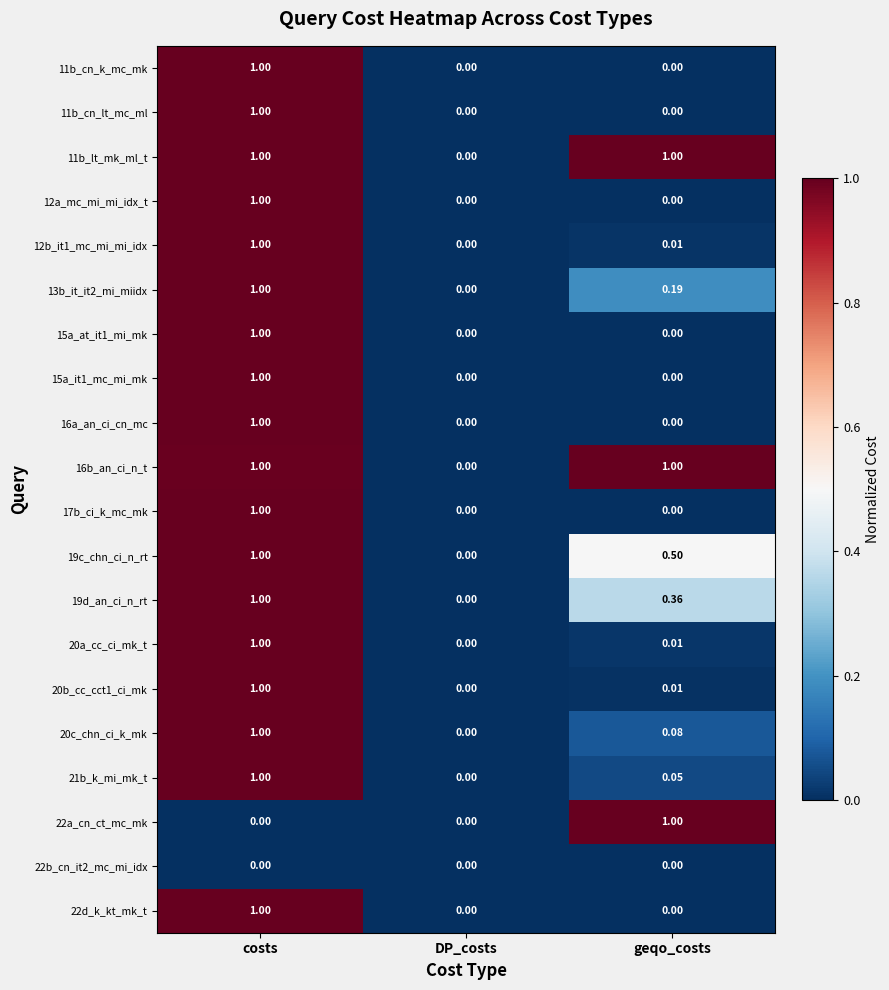

At which category is the sum across all series the highest?

costs